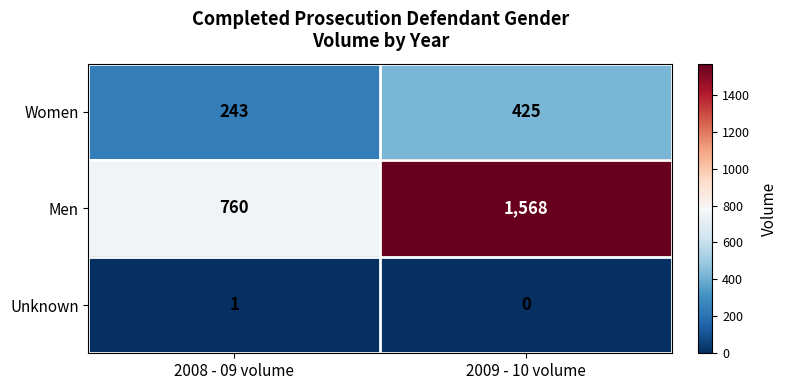

How many distinct data groups are displayed?

3